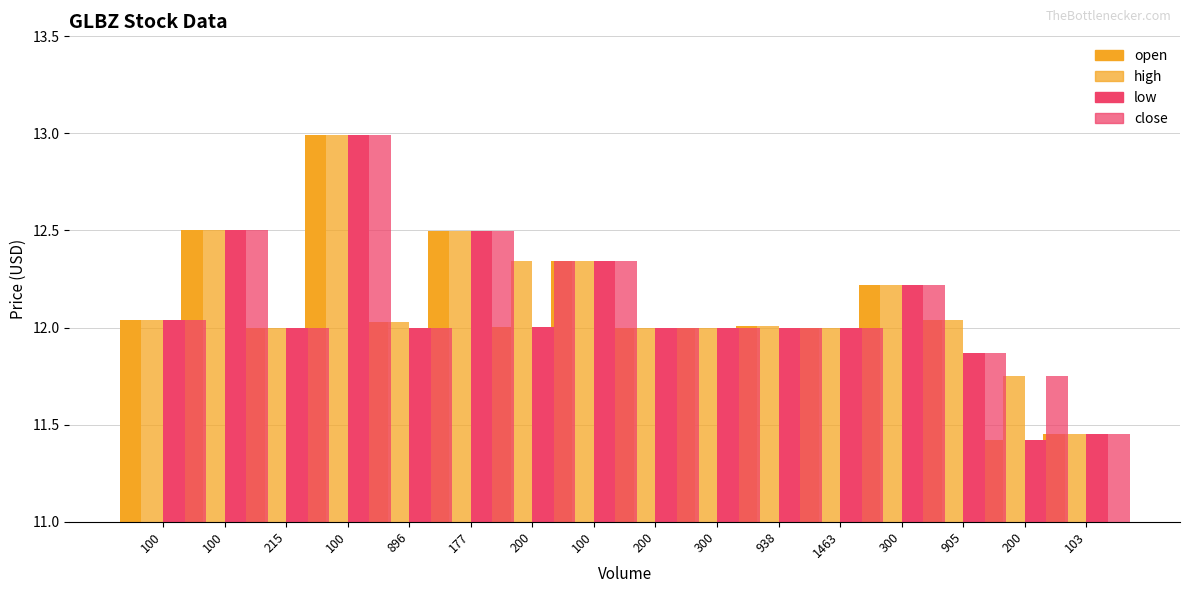

Does the chart contain stacked bars?

No